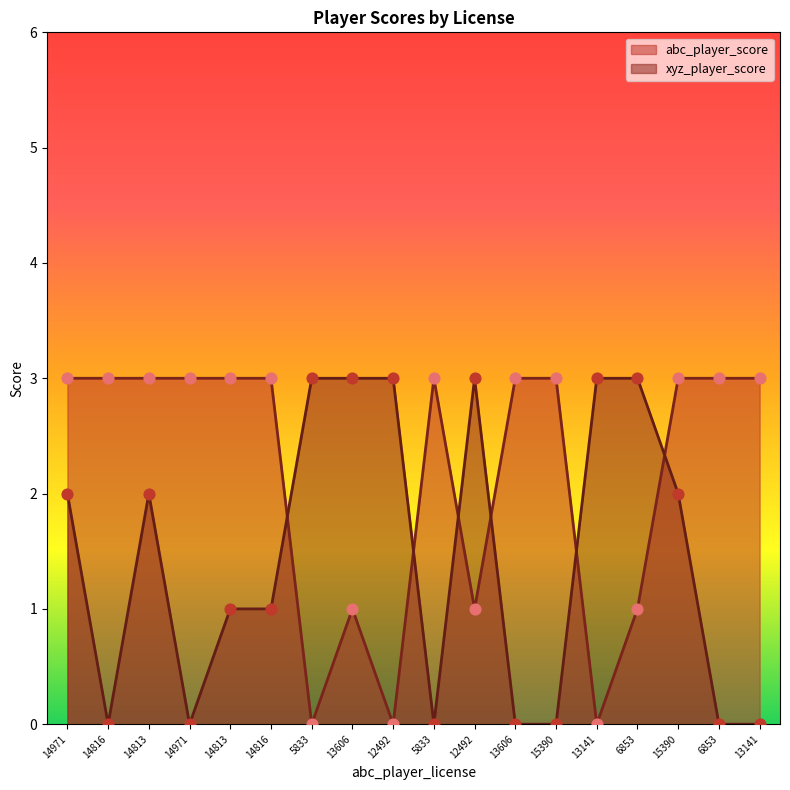

Which series has the largest total across all categories?

abc_player_score